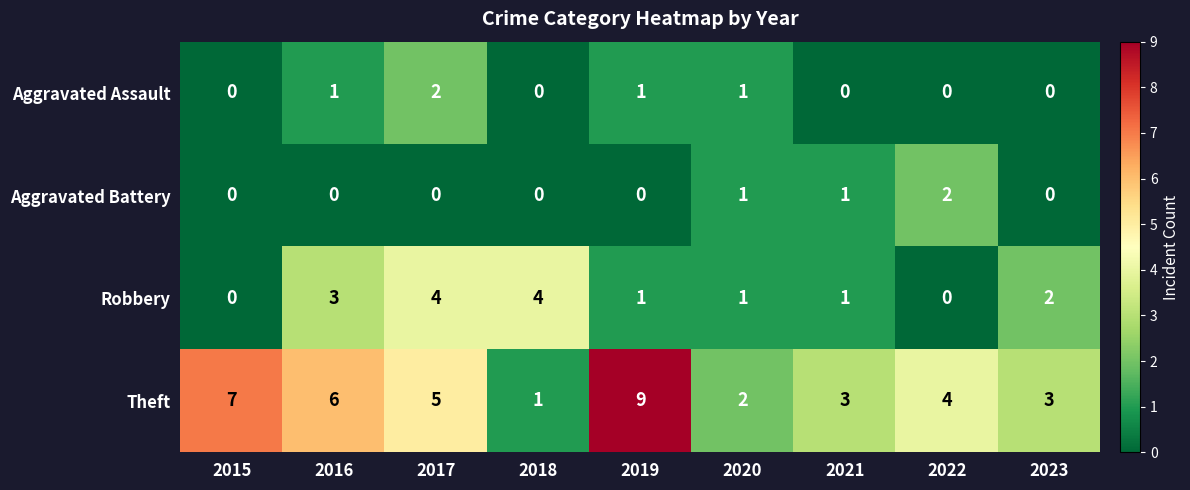

What is the greatest value displayed?

9